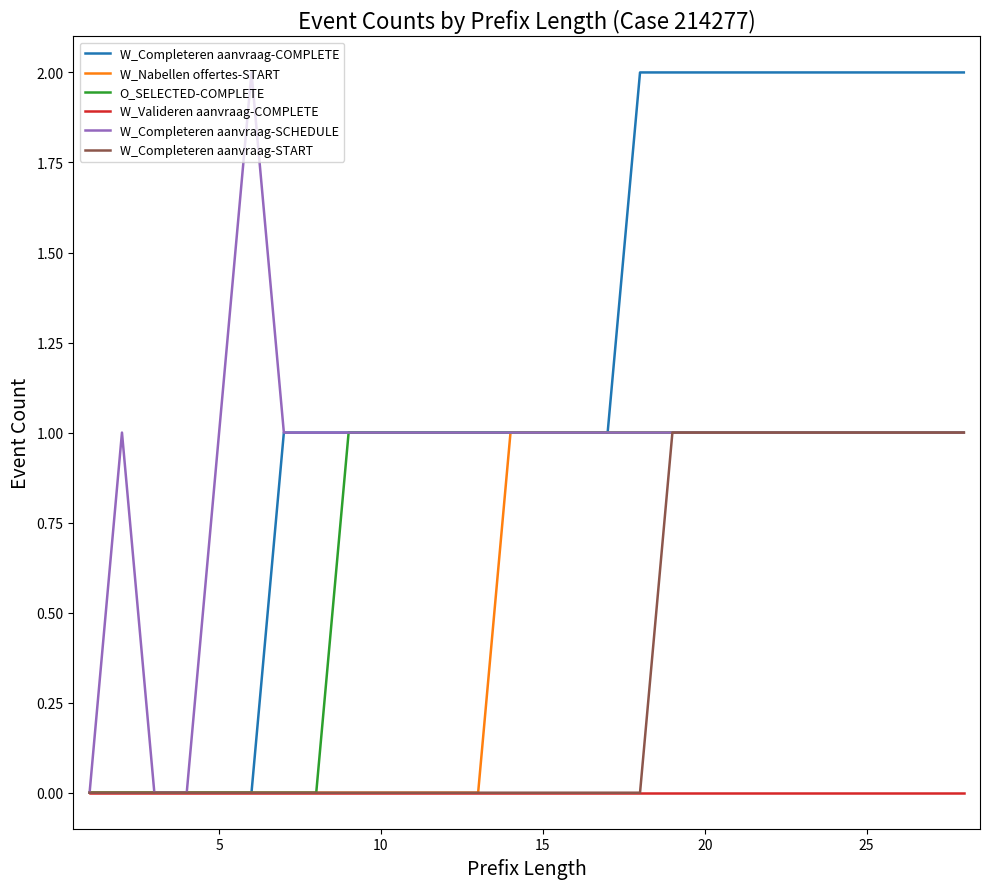

Which series has the largest total across all categories?

W_Completeren aanvraag-COMPLETE